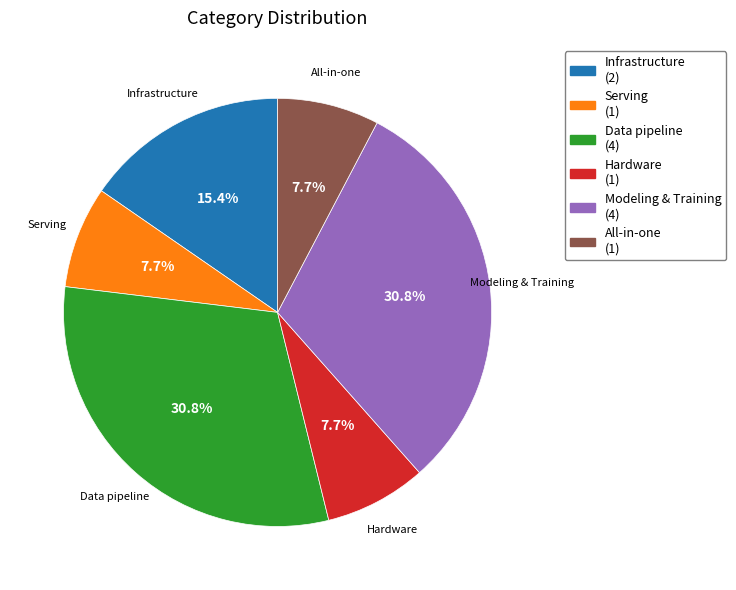

To the nearest percent, what portion does Infrastructure represent?

15%